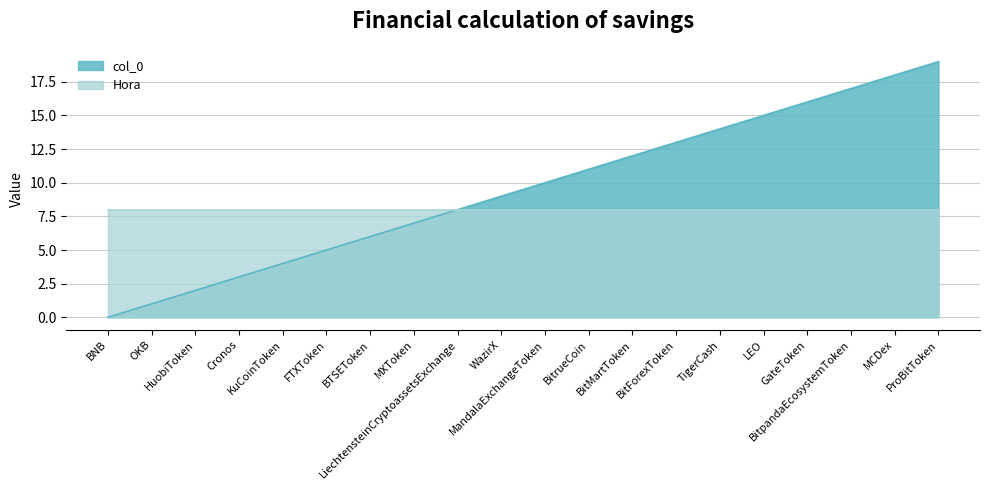

Does the chart display data point markers on the line(s)?

No